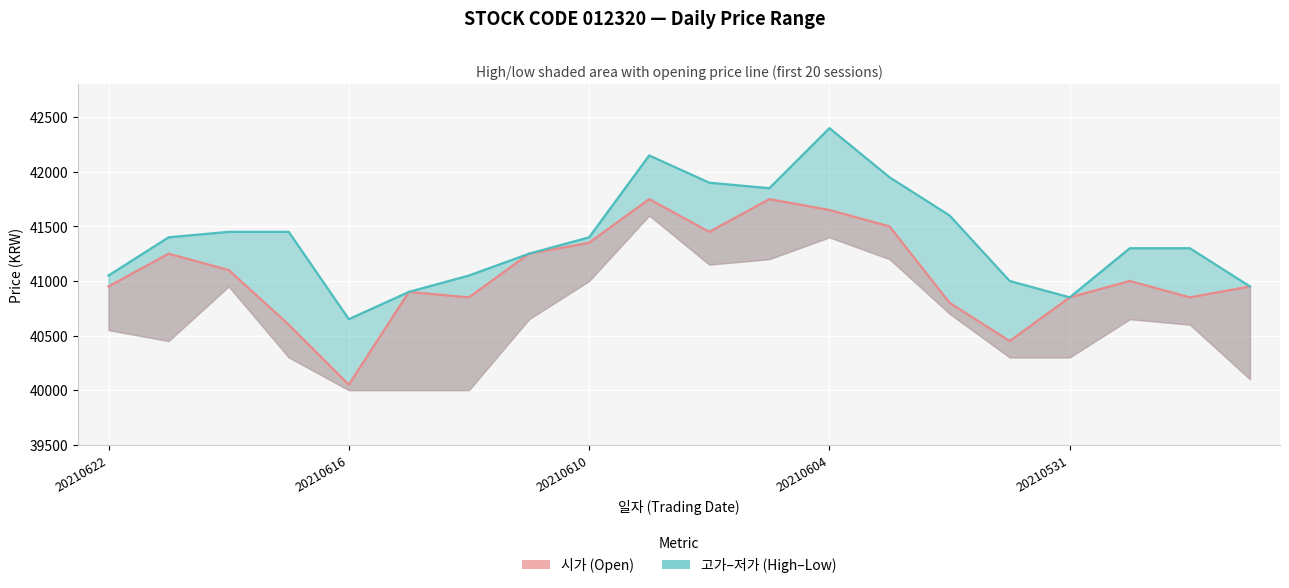

Which series has the largest total across all categories?

고가 (High)